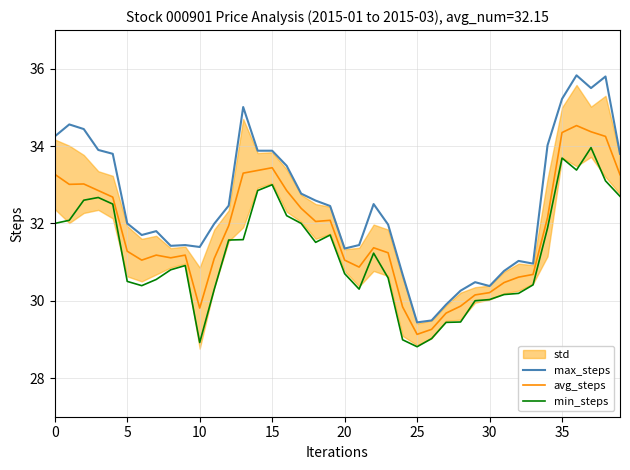

How many categories are shown in the chart?

40